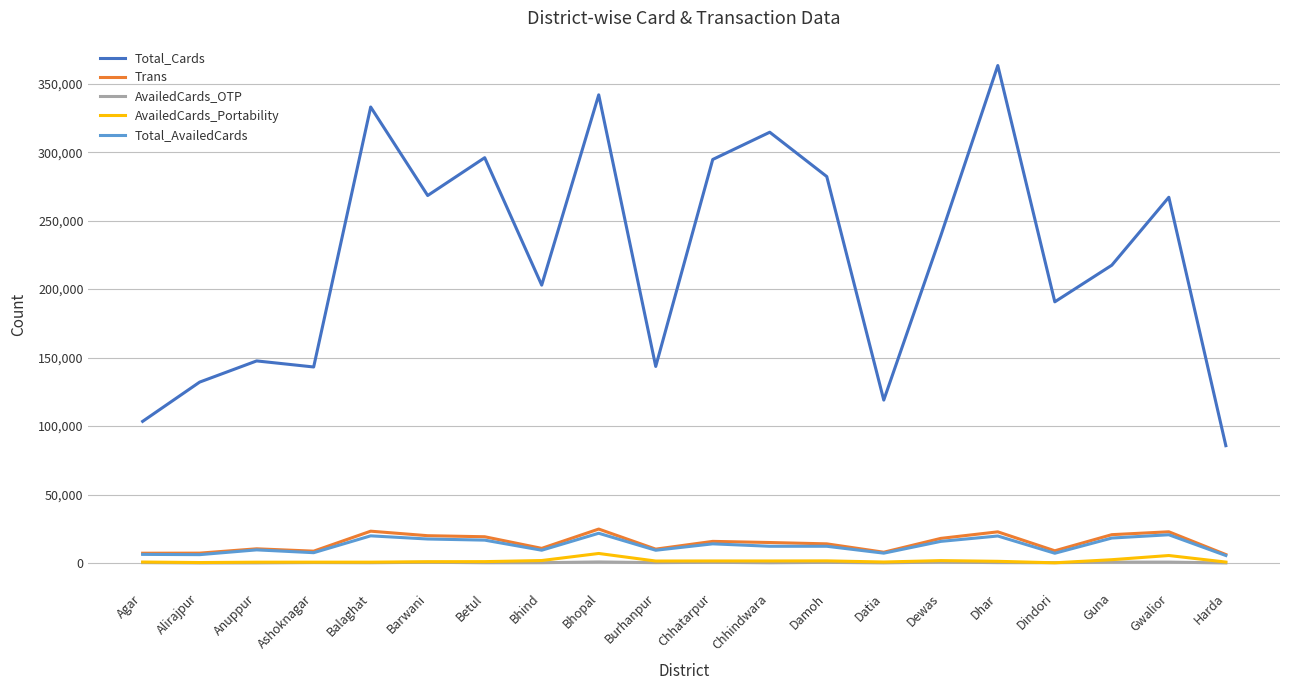

Where is the first local minimum for Total_Cards?

Ashoknagar